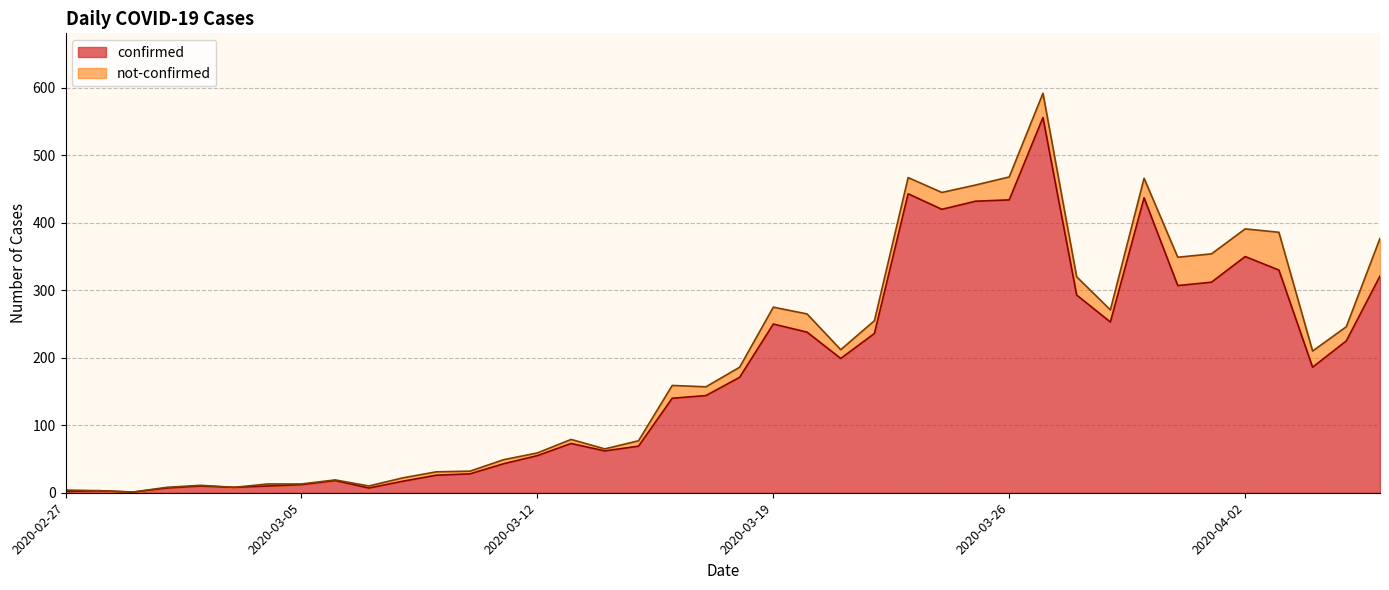

How many data points are less than 171?

20